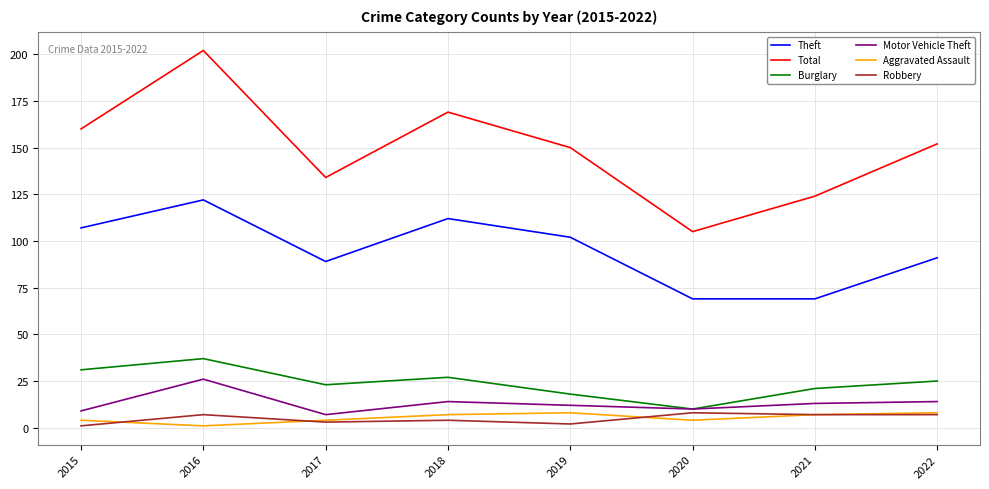

Which series has the largest total across all categories?

Total